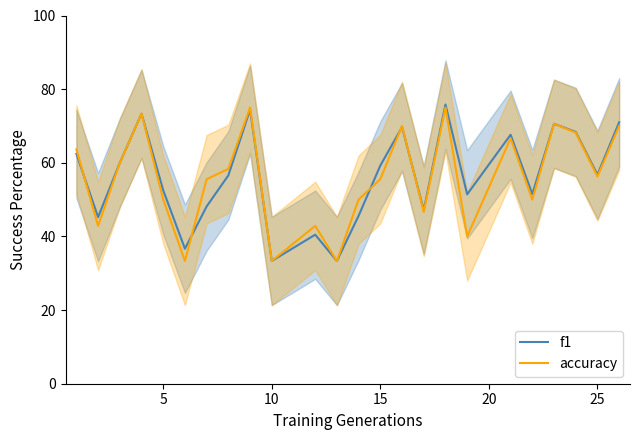

How many lines are shown in the chart?

2